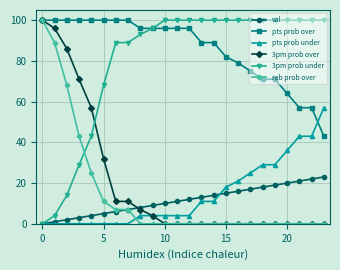

What is the sum of all reb prob over values?

350